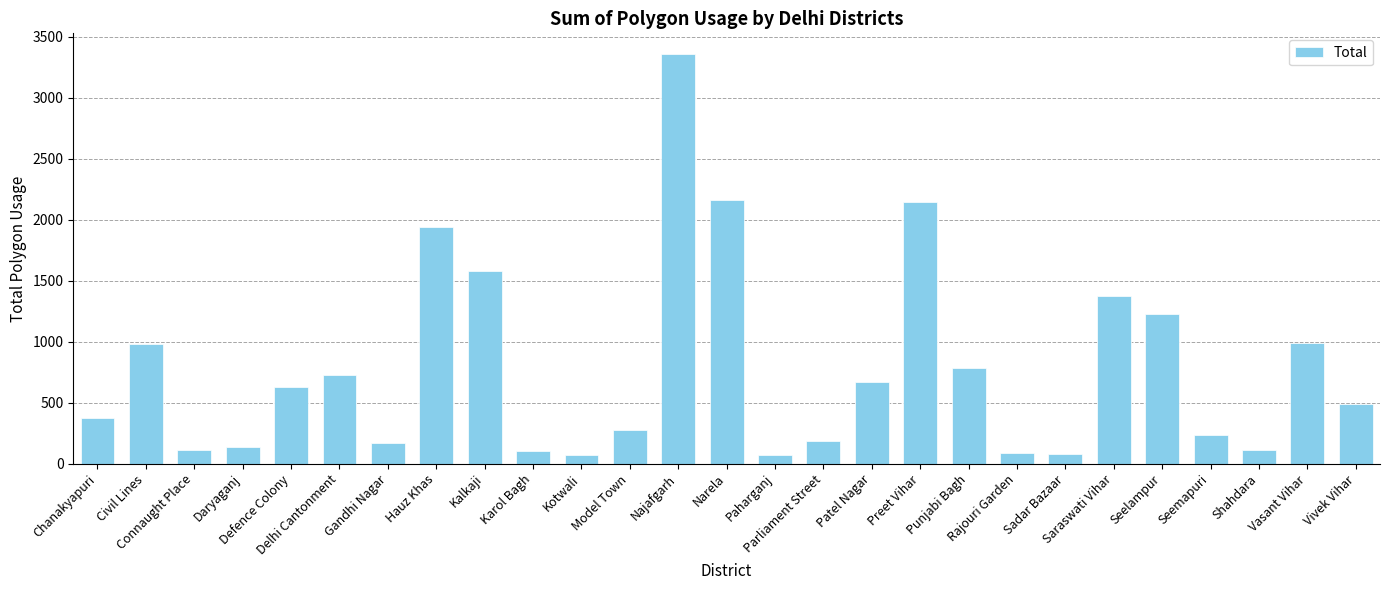

Which label corresponds to the largest value in the chart?

Najafgarh